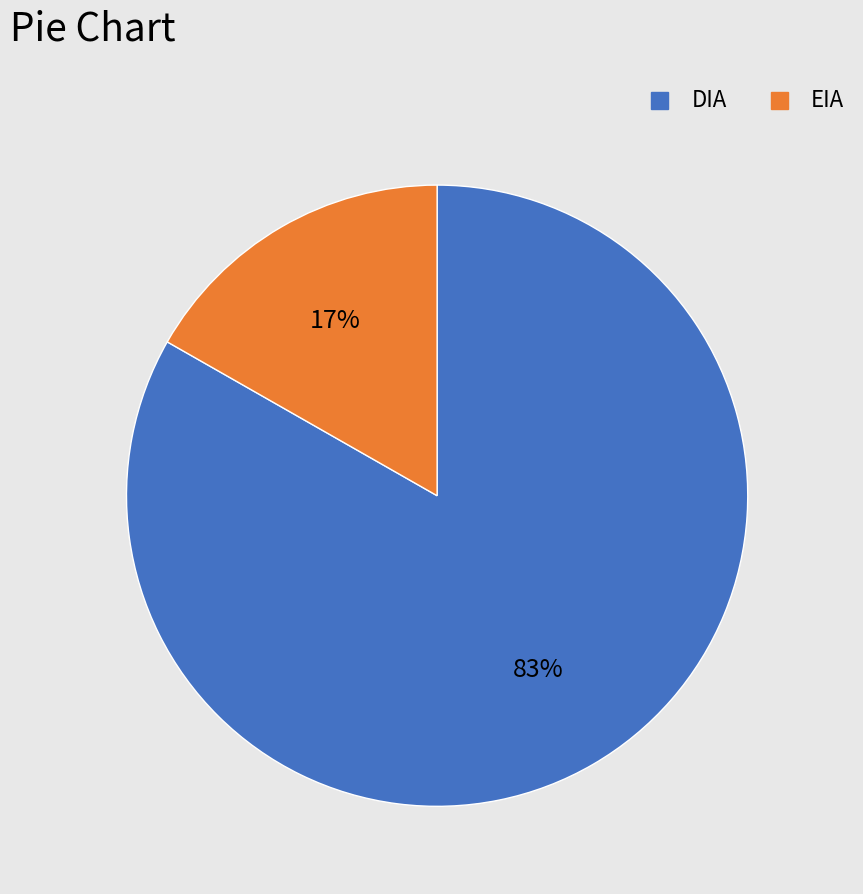

Which slice is the smallest?

EIA